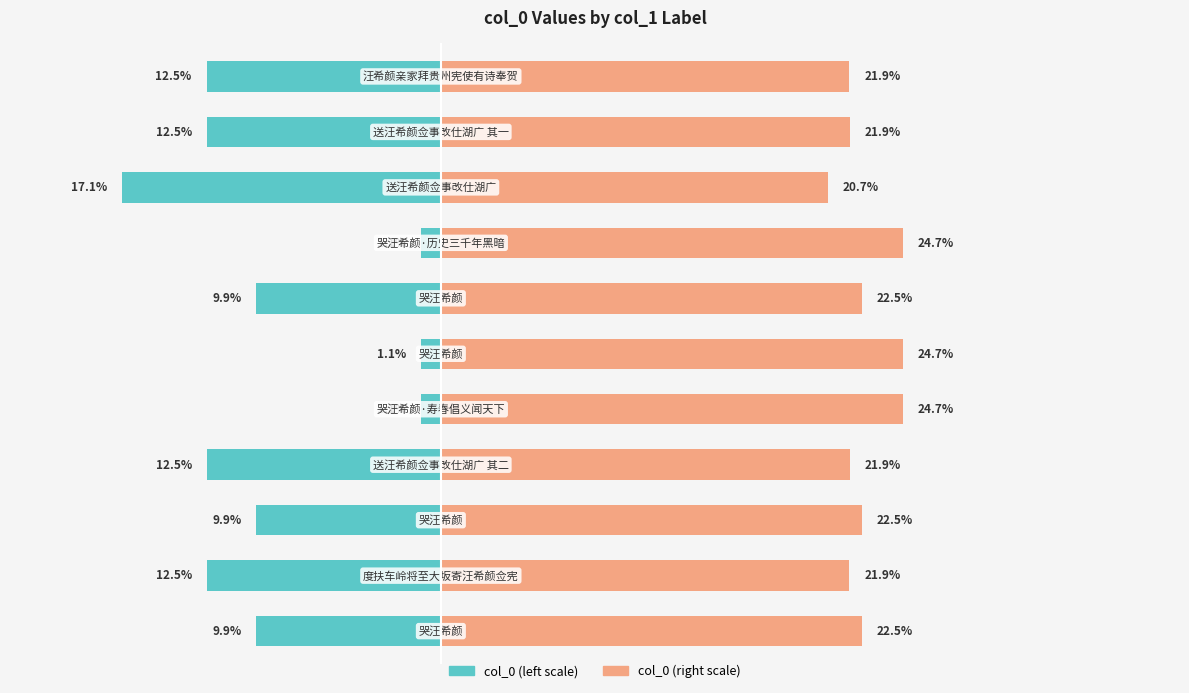

At 0, list the series in order from smallest to largest.

col_0 (left), col_0 (right)